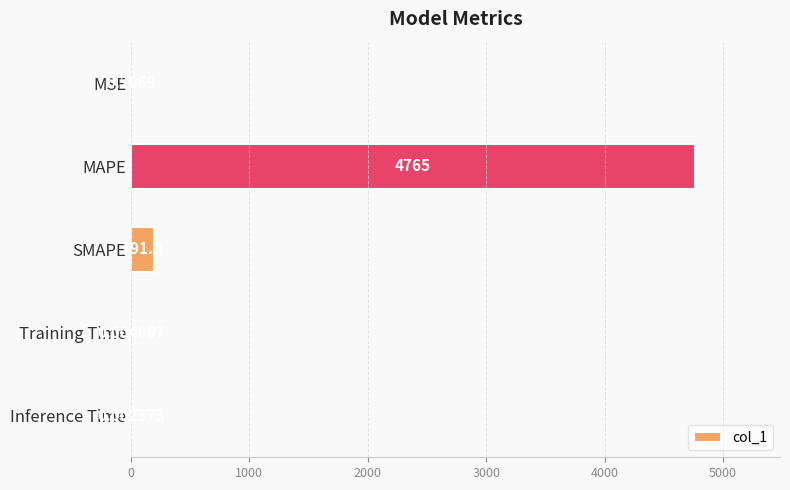

Where is the data nearest to the value 2382?

SMAPE